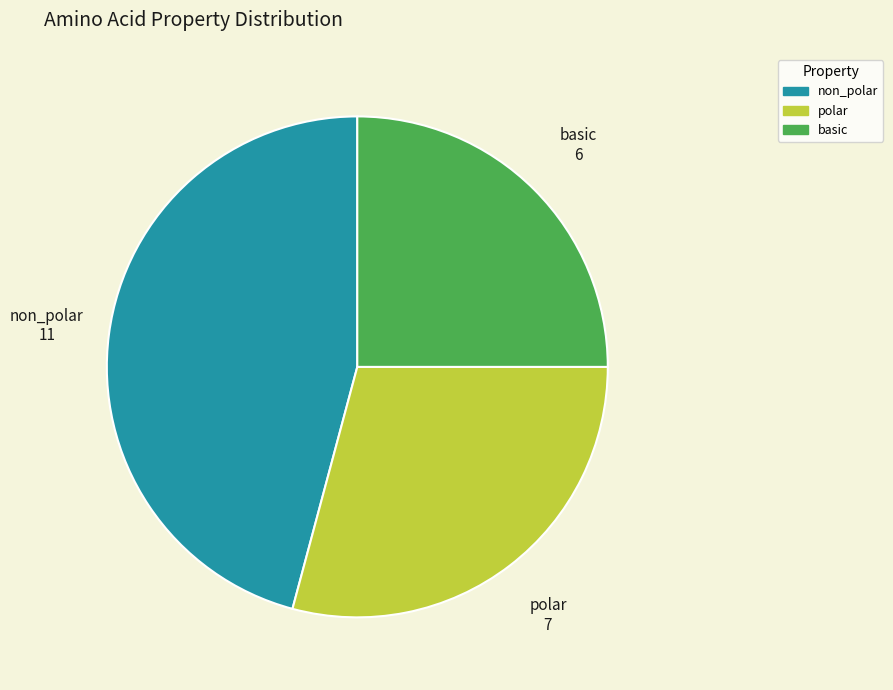

Do polar and basic together represent more than half of the pie?

Yes